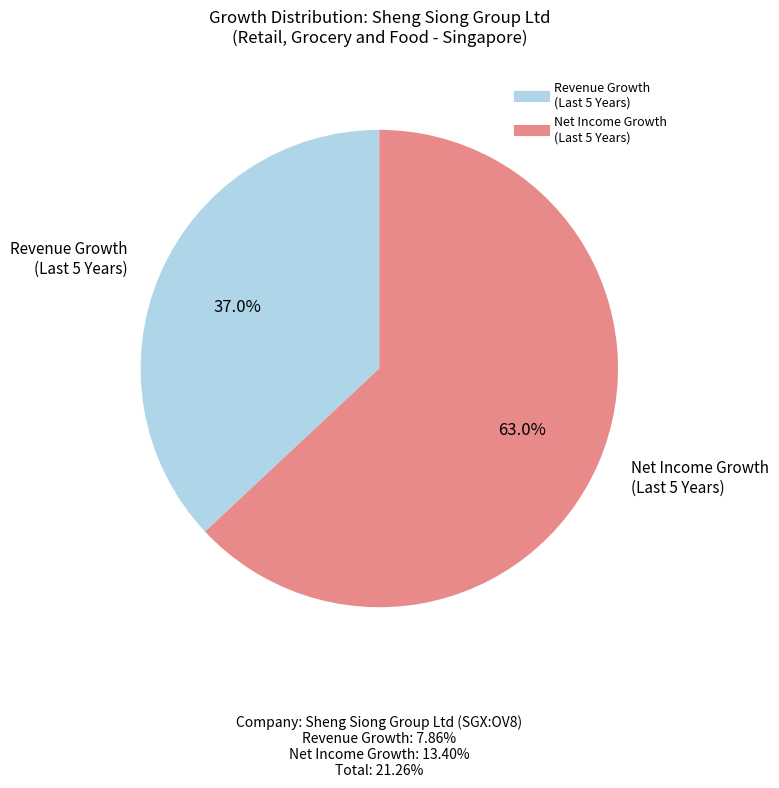

Is there any slice that represents more than half of the pie?

Yes